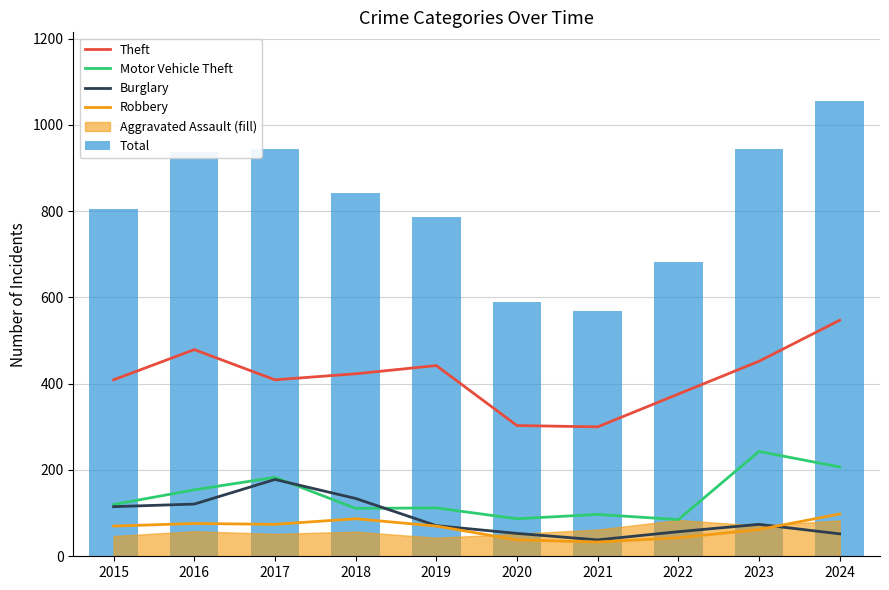

Where does the Burglary series first go above 74?

2015